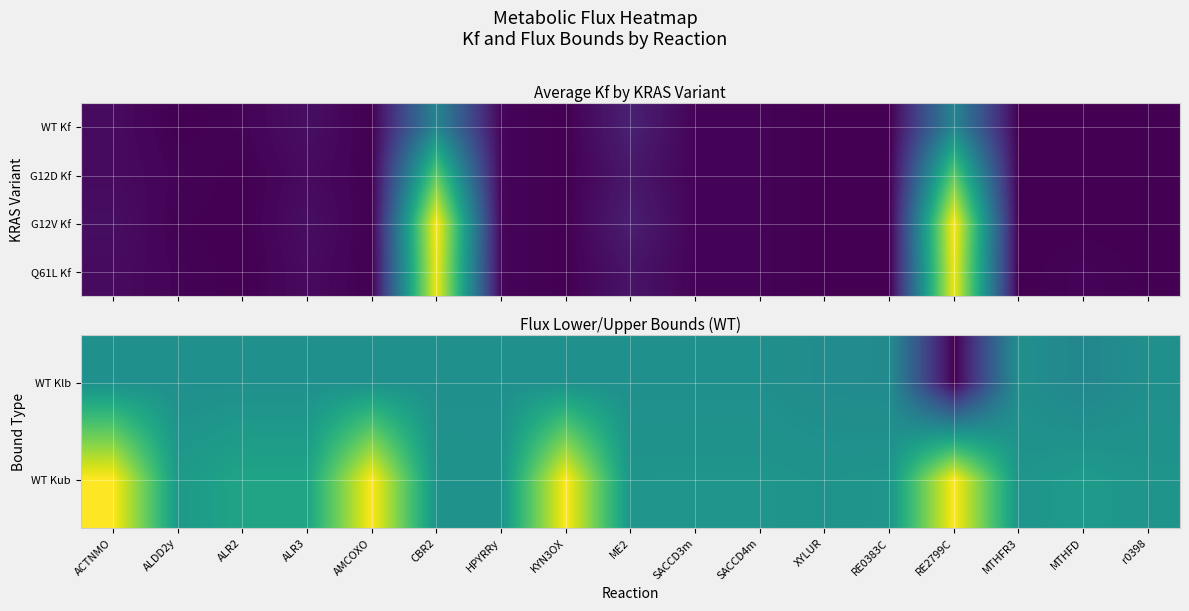

True or false: Q61L Kf has a value of 1.0 at XYLUR.

False